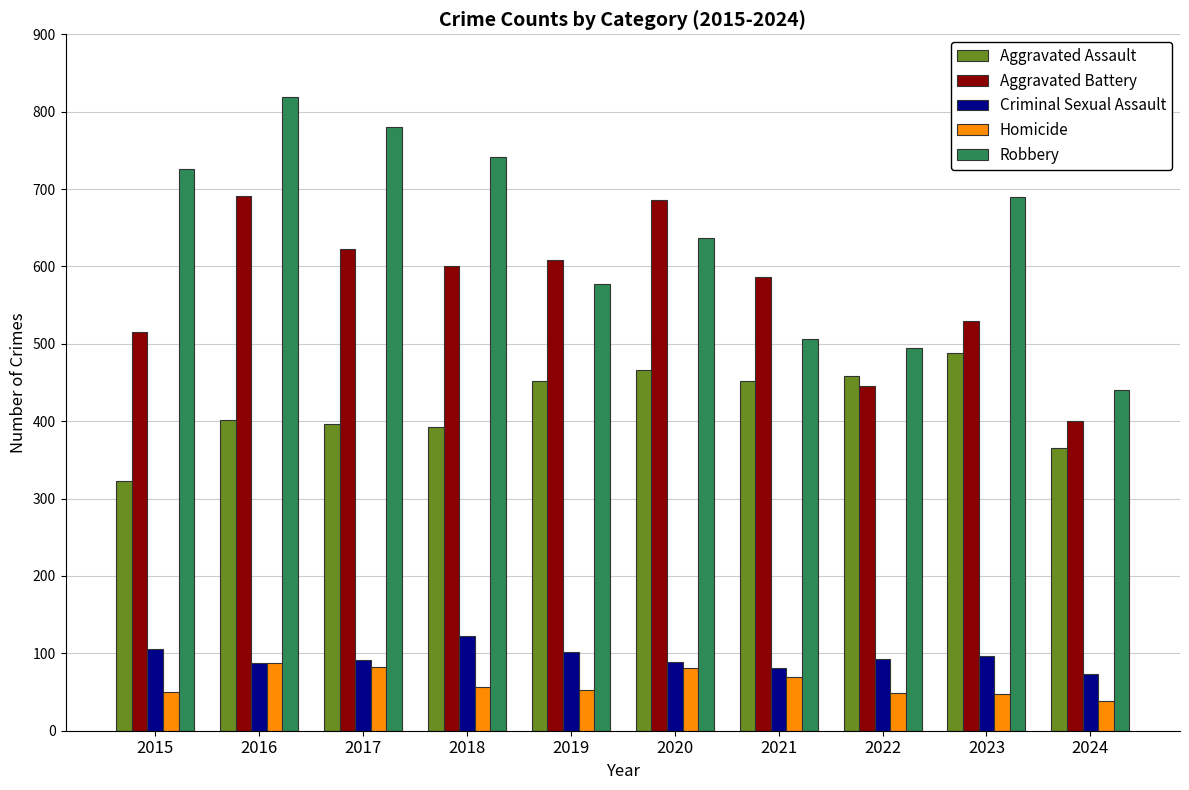

Where does the Aggravated Battery series first go above 600?

2016